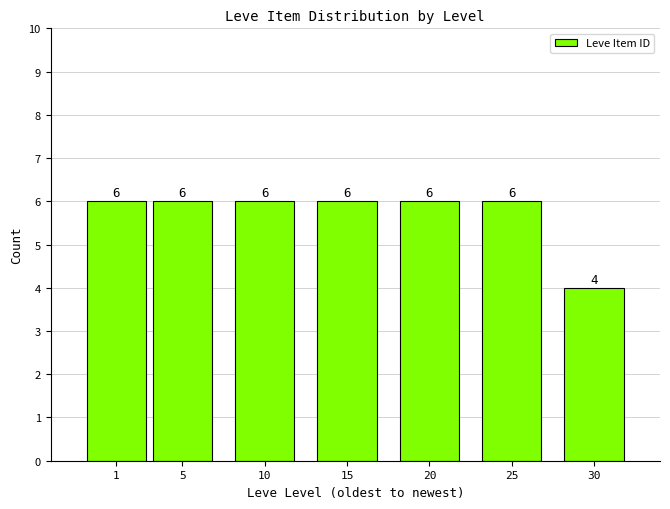

Reading left to right, what are all the values shown in this chart?

6	6	6	6	6	6	4